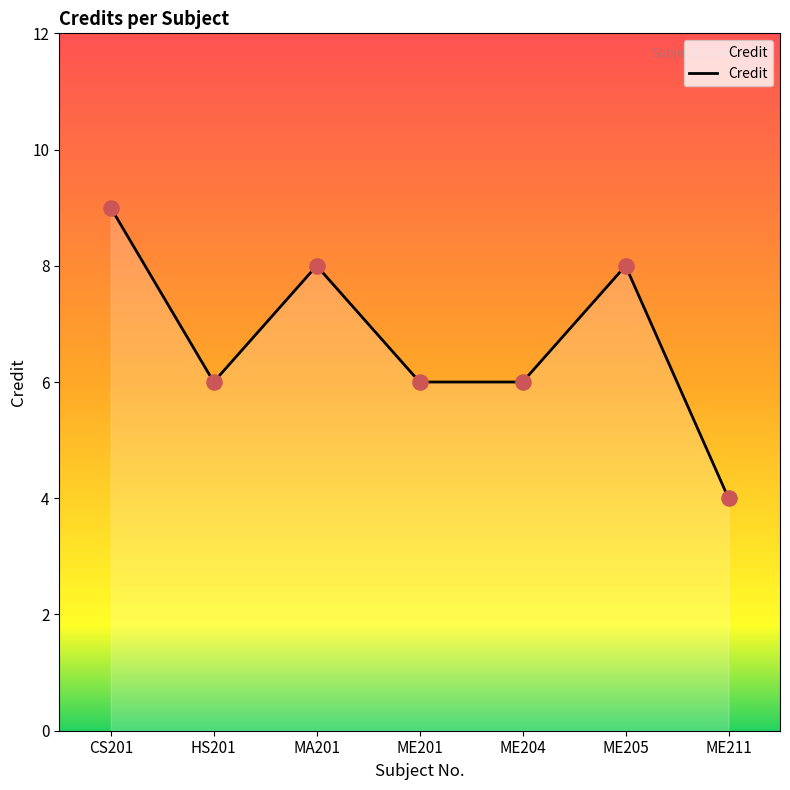

What is the ratio of the value at ME205 to the value at ME211?

2.0